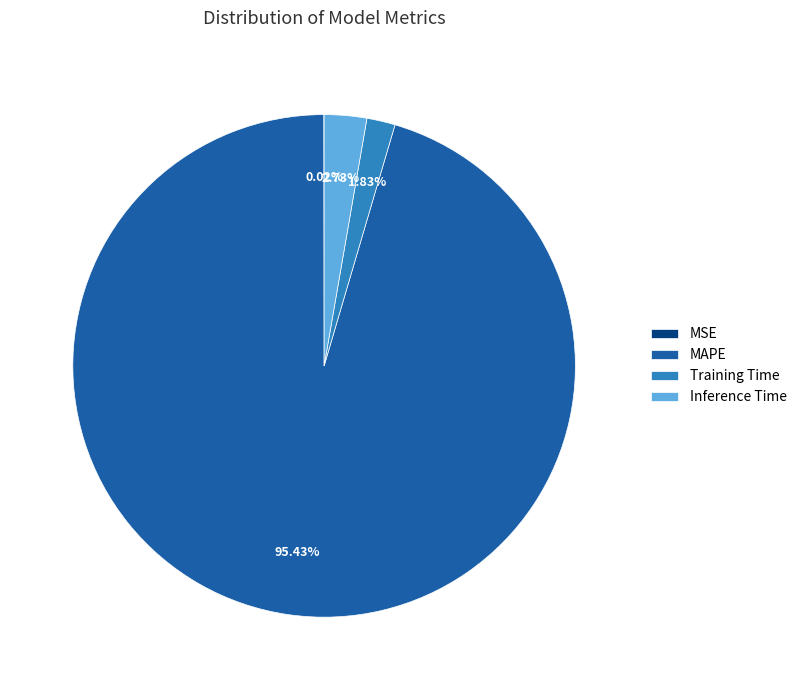

Which category has the biggest portion of the pie?

MAPE